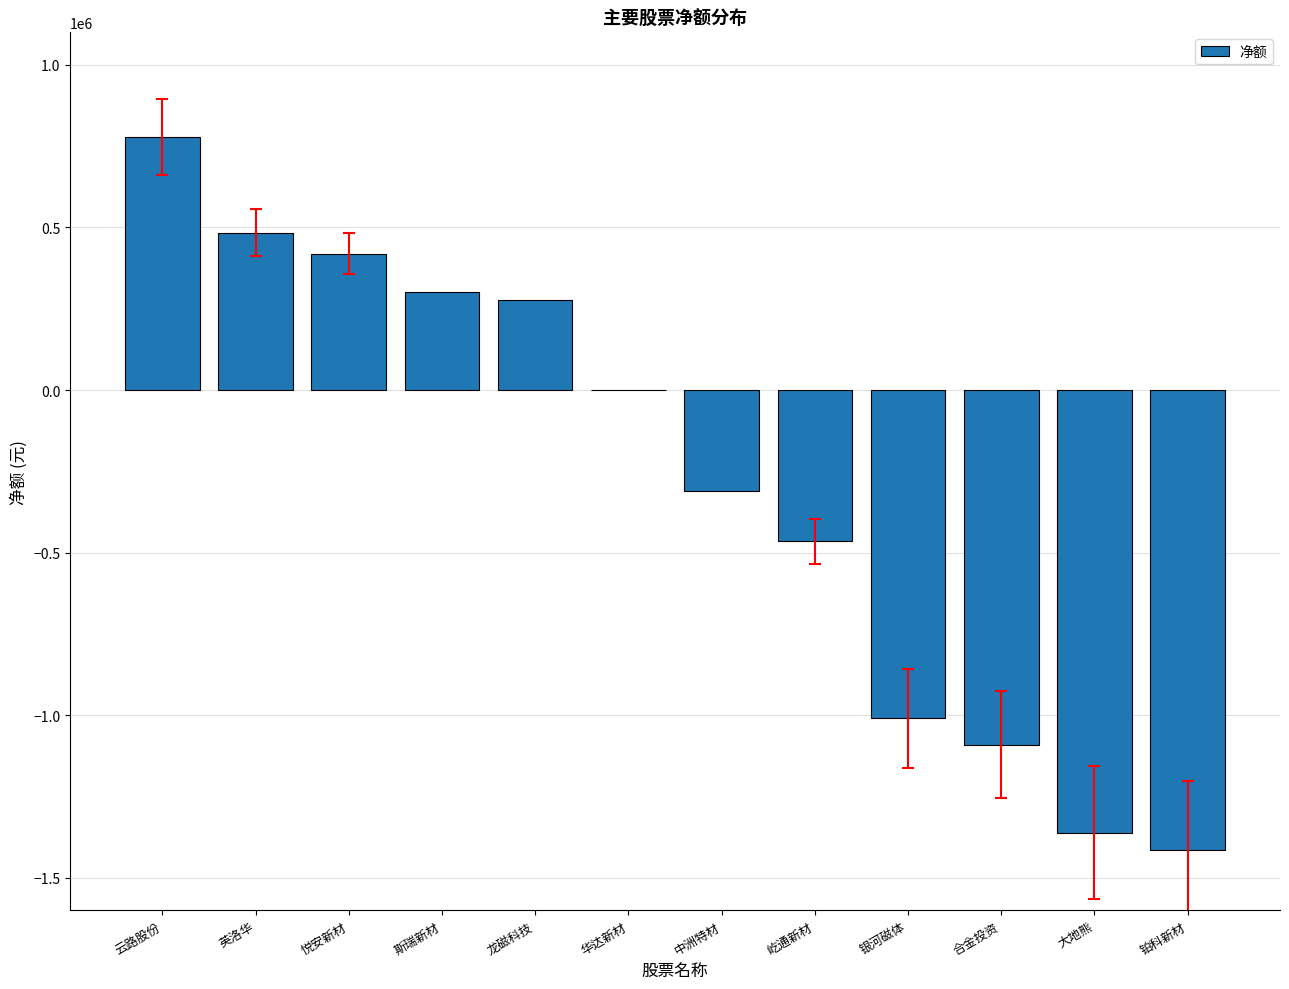

How many distinct data groups are displayed?

1